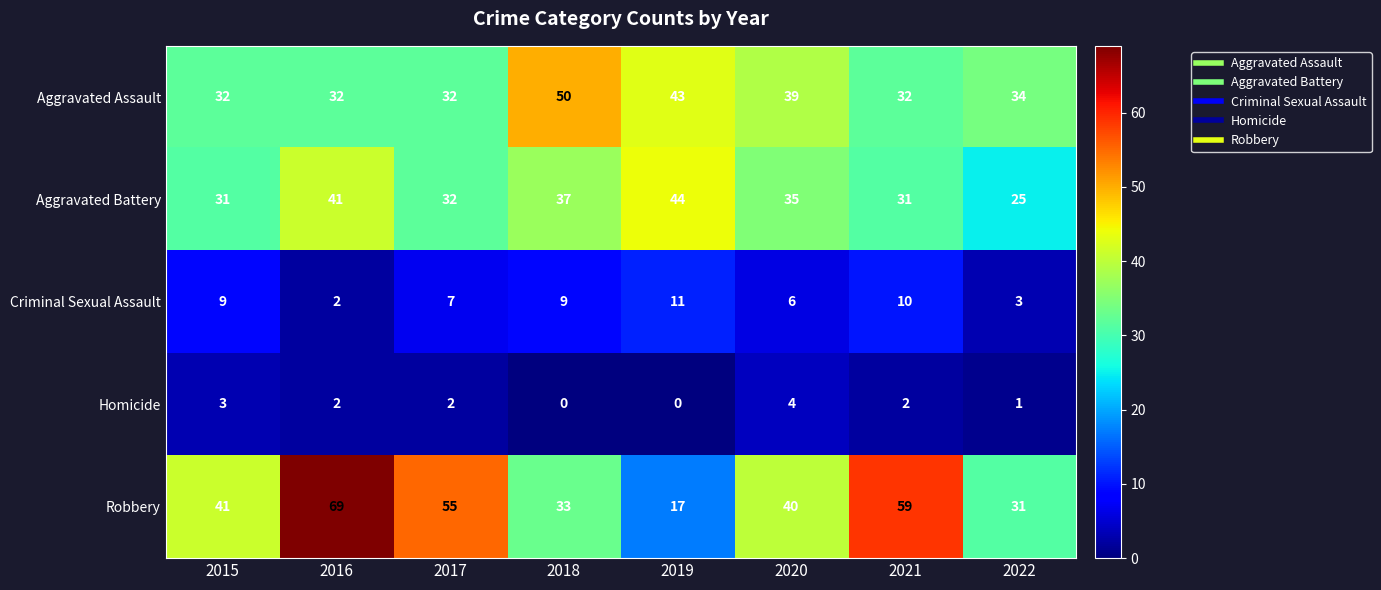

What is the difference between the Aggravated Battery values at 2022 and 2016?

16